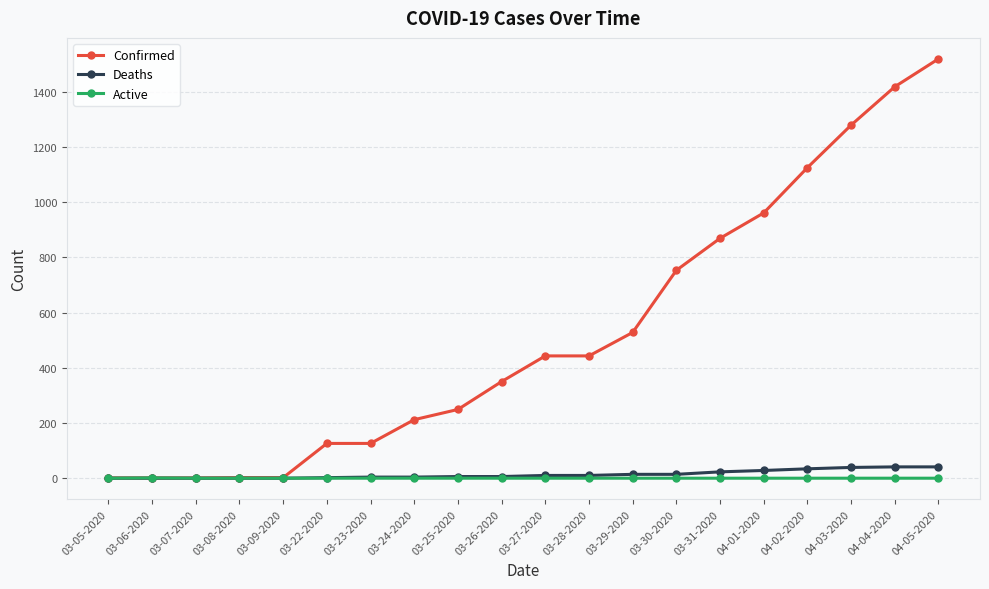

What is the label of the 11th point from the left?

03-27-2020